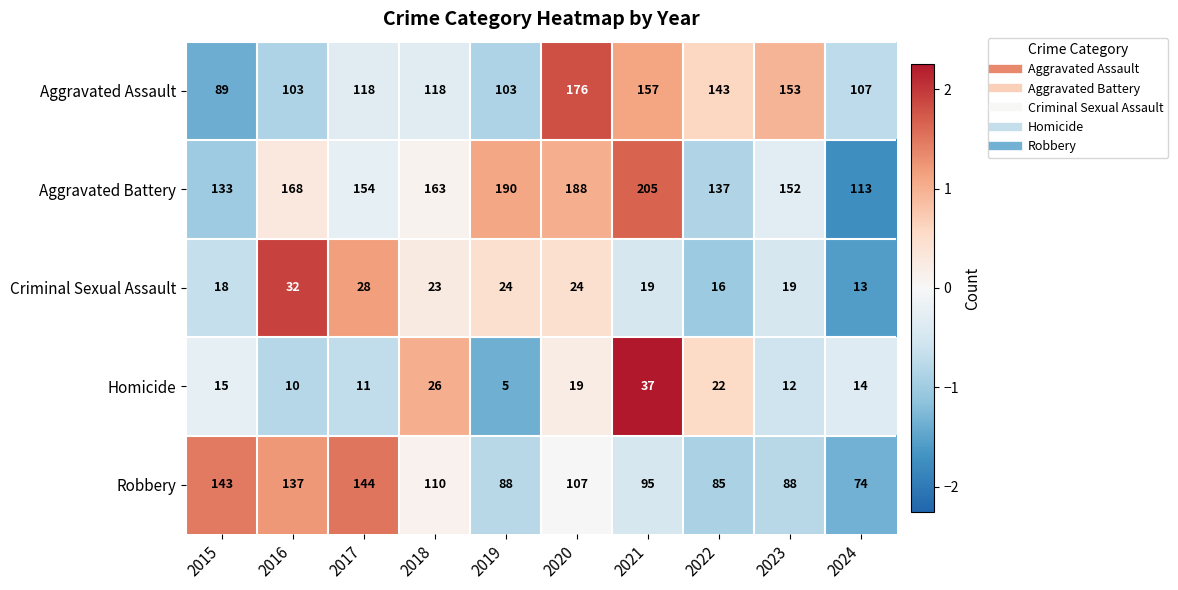

Rank the series at 2019 from lowest to highest value.

Homicide, Criminal Sexual Assault, Robbery, Aggravated Assault, Aggravated Battery